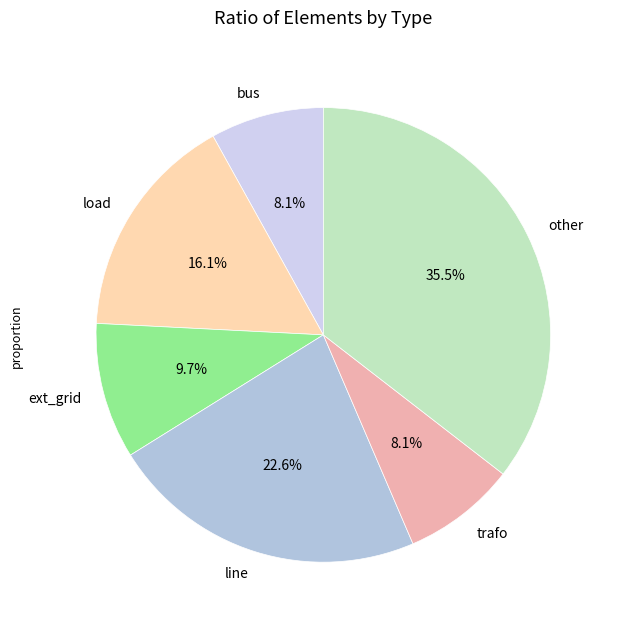

Is it true that ext_grid is 10% of the pie?

True